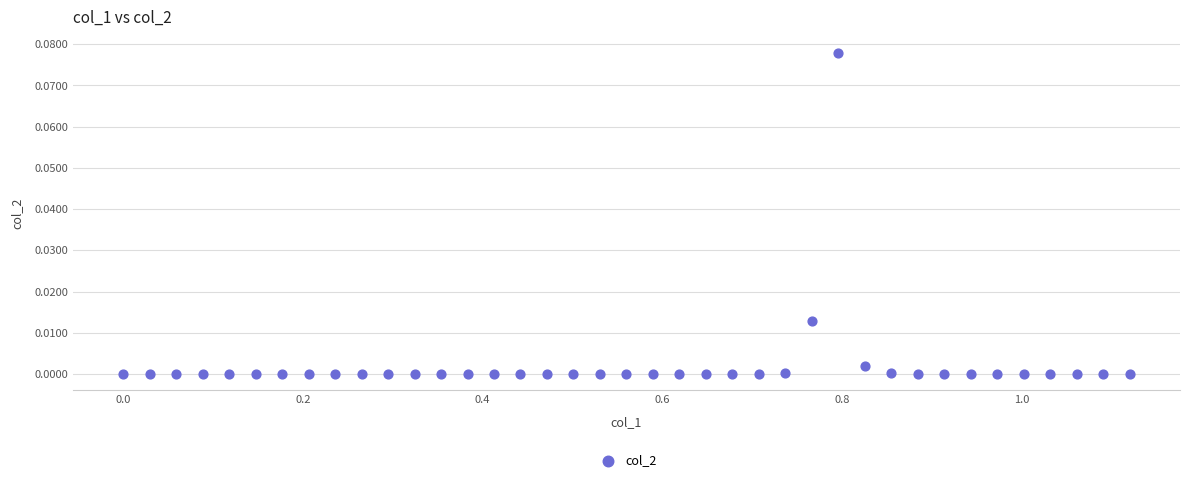

What is the range of X values (max minus min)?

1.1